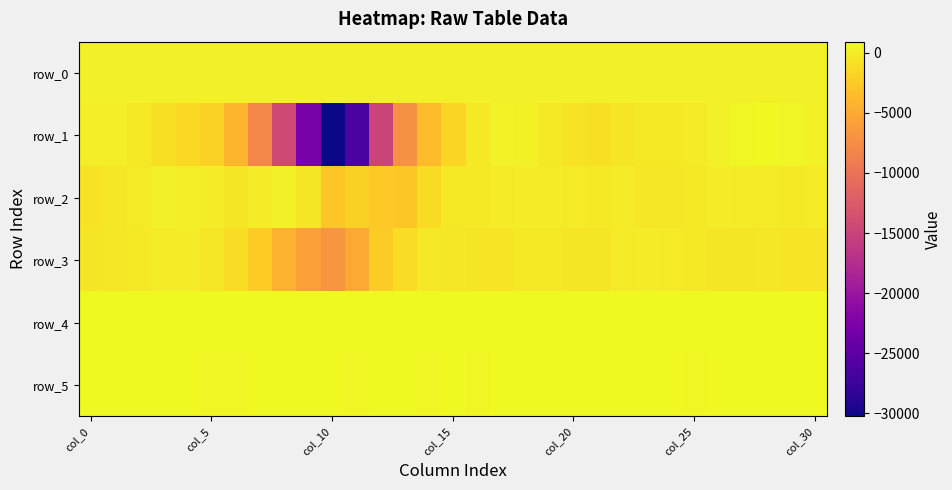

At how many categories does at least one series exceed 3?

31